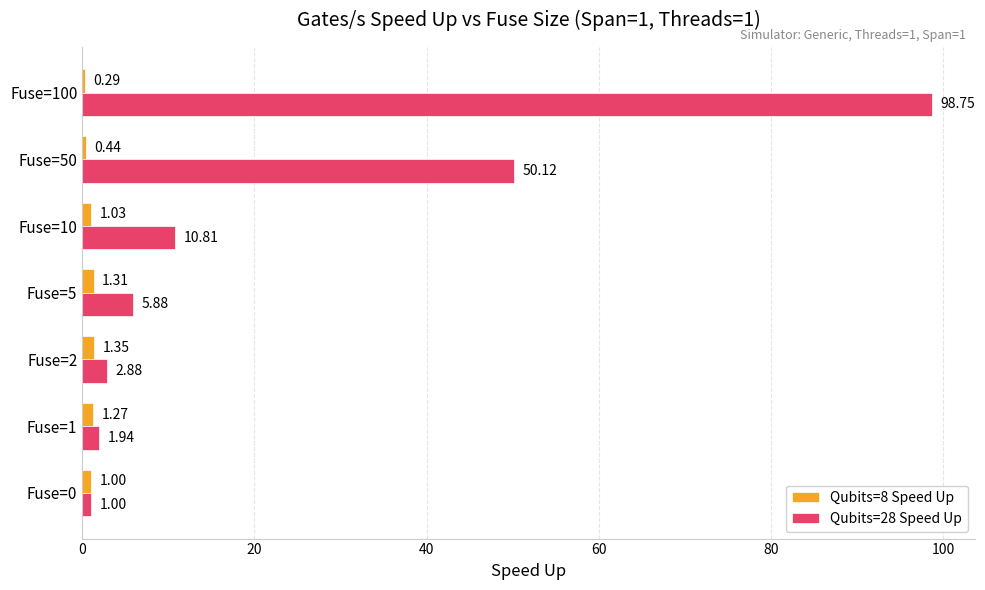

Count the number of categories in the chart.

7